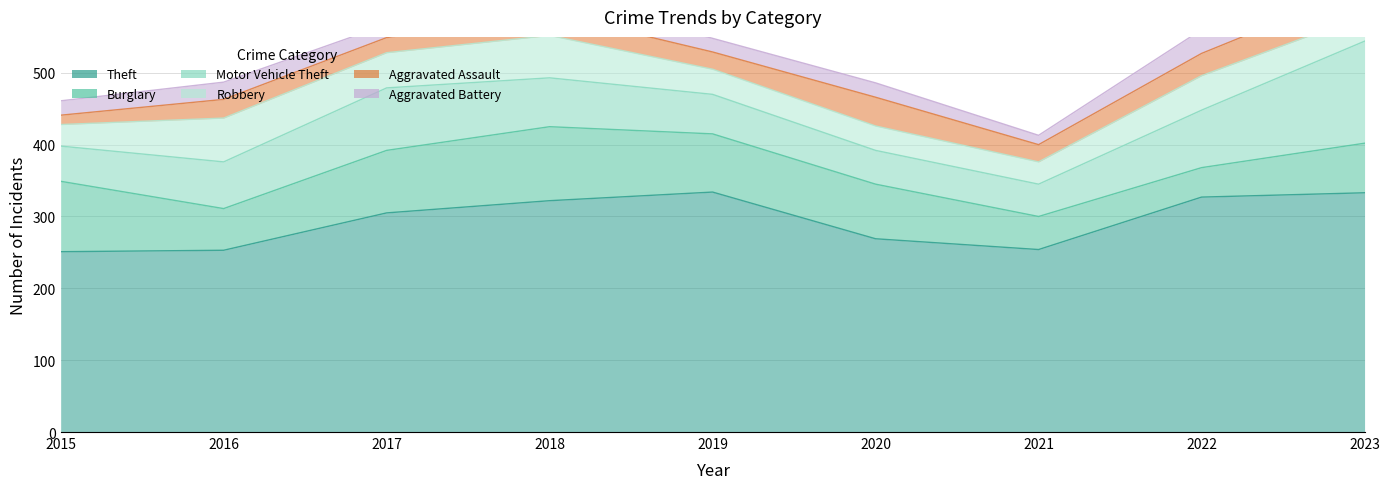

Is the value of Burglary at 2023 greater than the value of Theft at 2015?

No